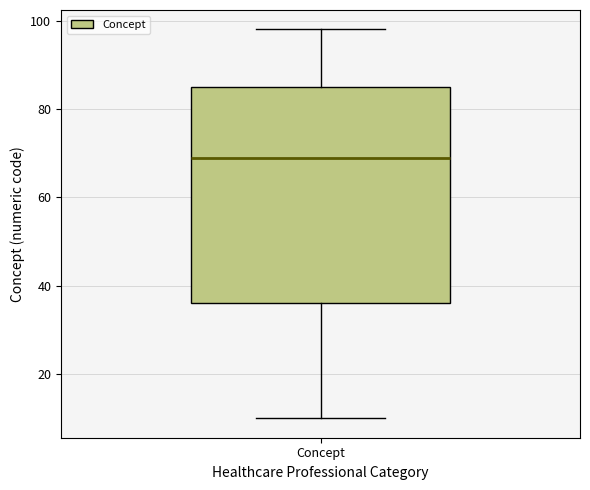

Read this box plot against the y-axis: the position of the median line, the range covered by the box, and the ends of both whiskers. The values are not printed on the chart, so give them approximately, as read against the axis.

median 70, box 36 to 86, whiskers 10 to 98